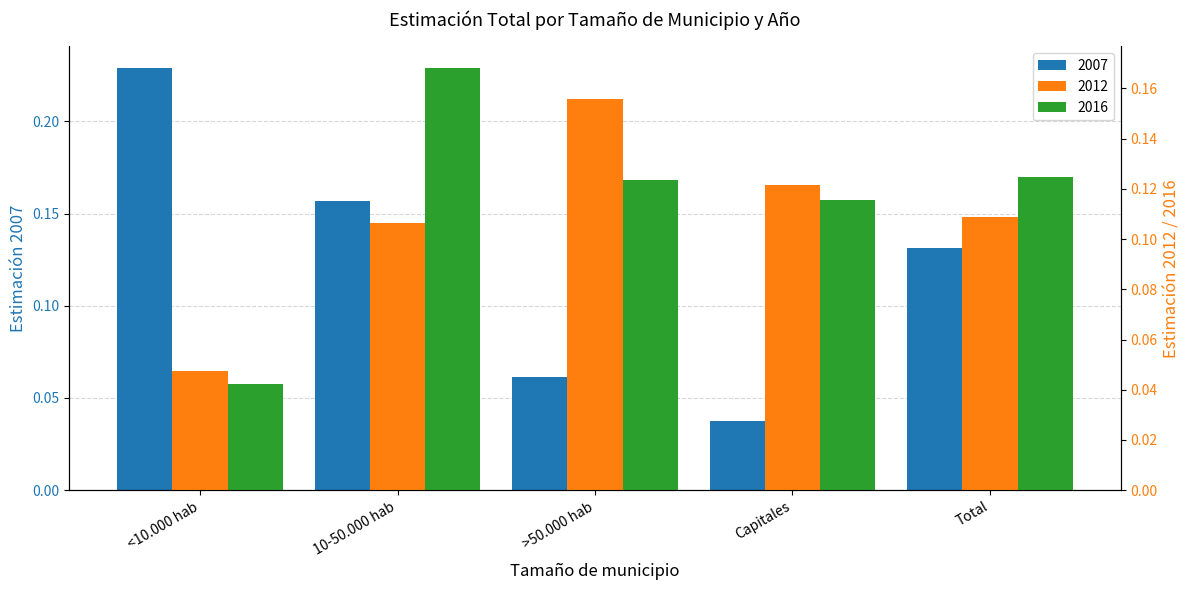

True or false: 2012 has a value of 0.1 at Capitales.

True